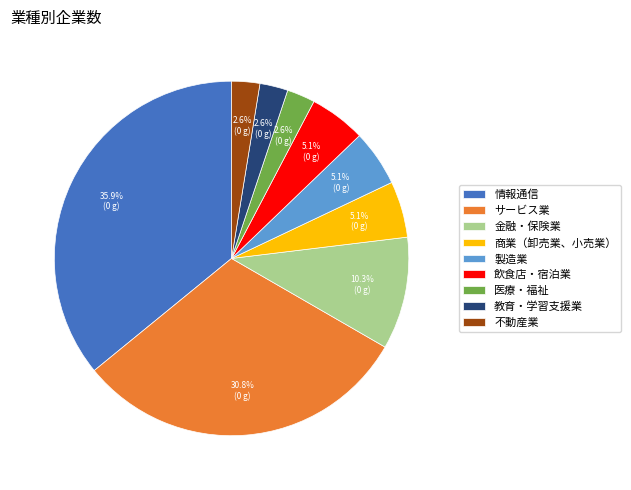

Do 金融・保険業 and 飲食店・宿泊業 together represent more than half of the pie?

No